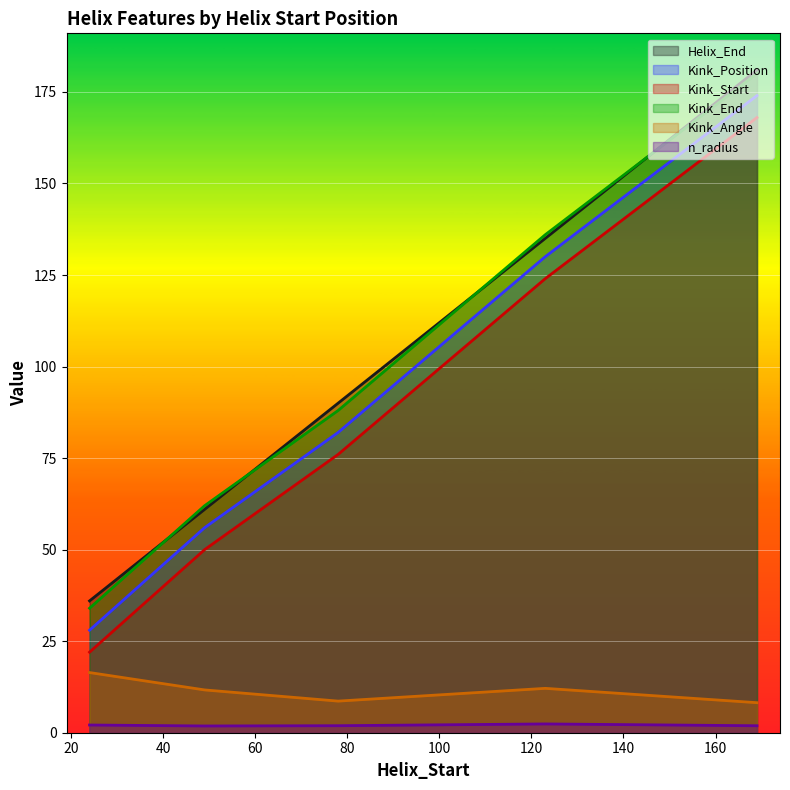

What is the difference between the maximum and second lowest values in the n_radius series?

0.5